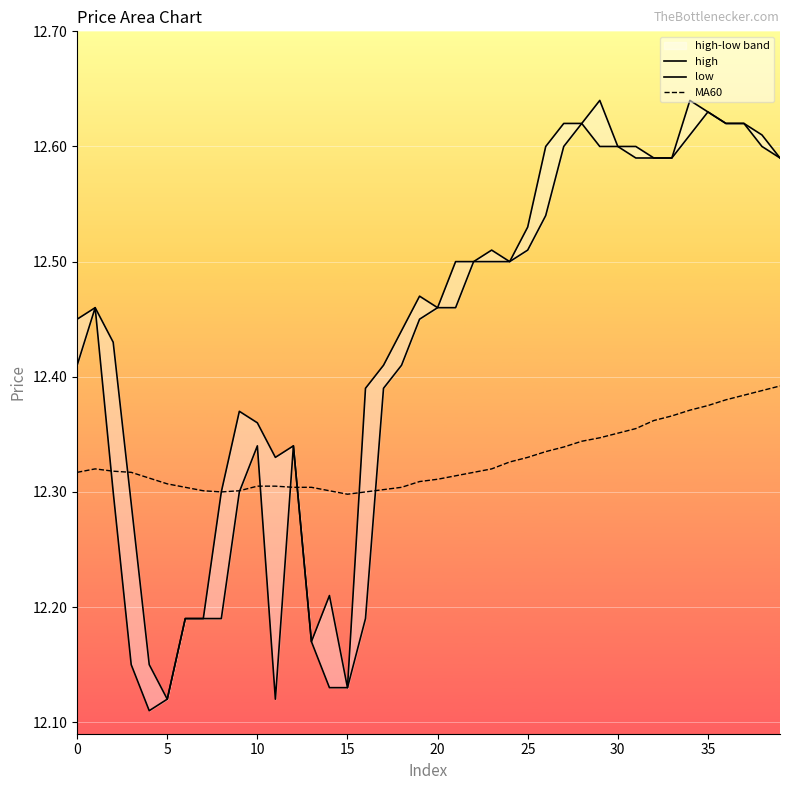

What is the total value across all series at 39?

37.6